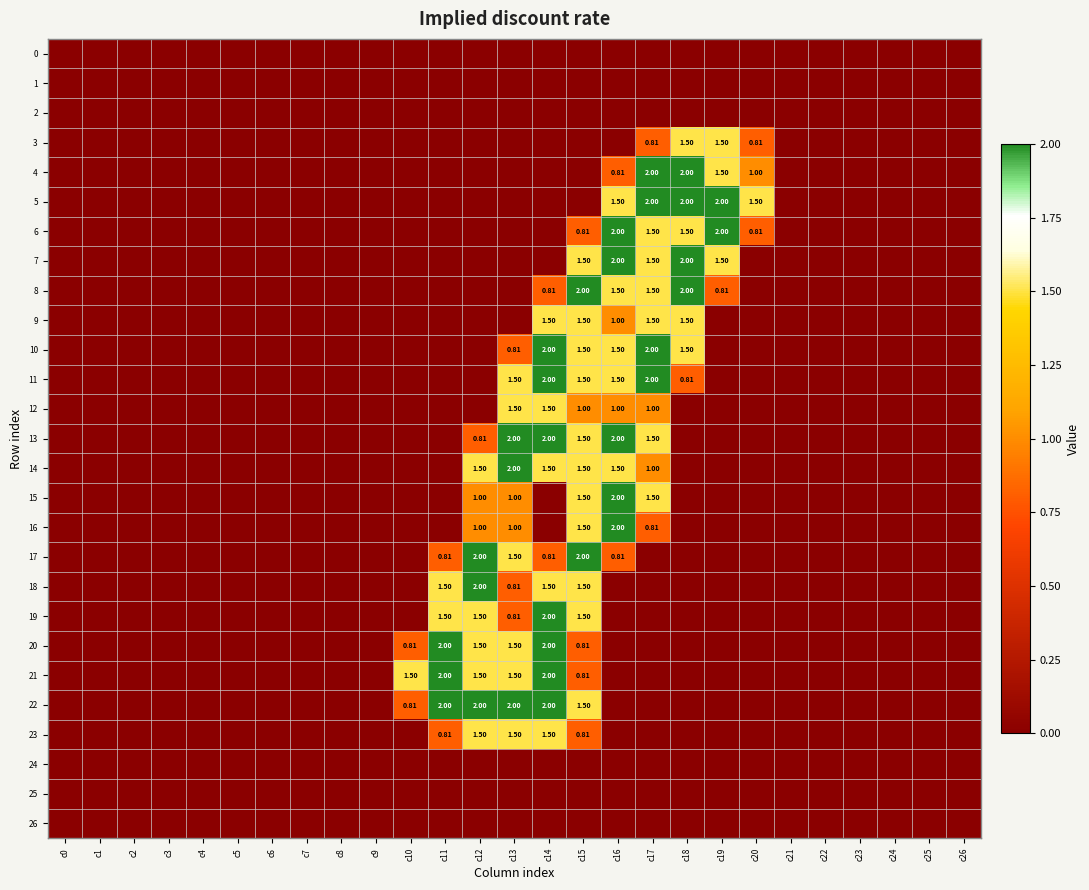

True or false: 24 has a value of 0.0 at c6.

True